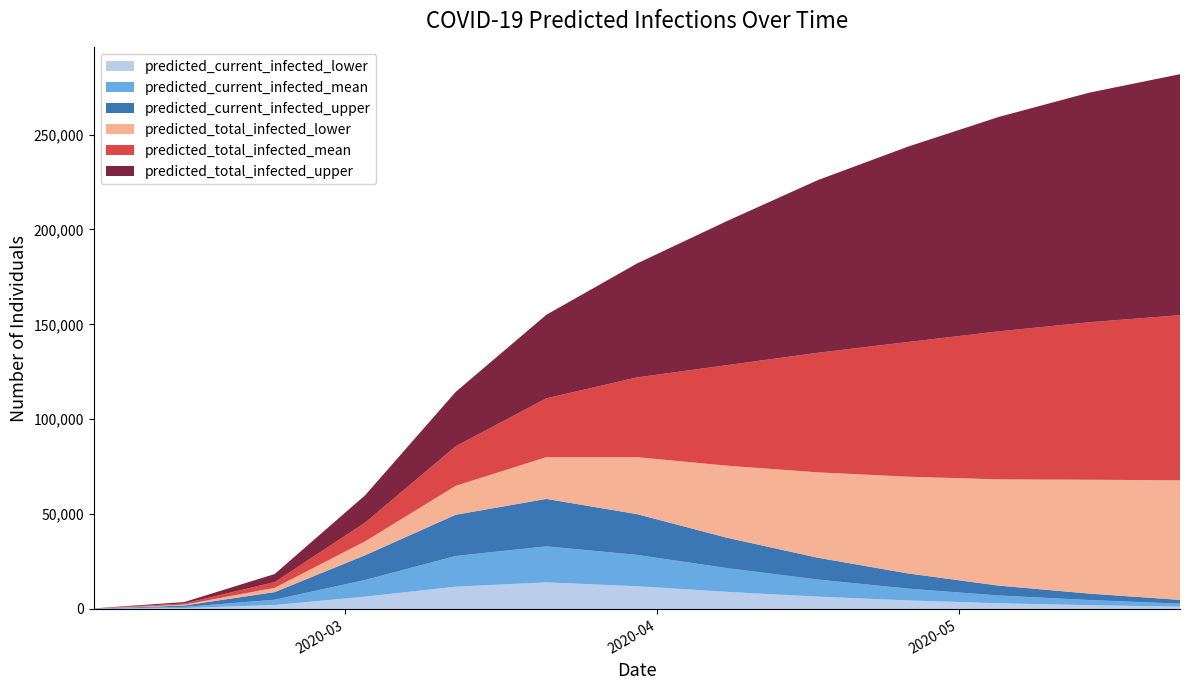

Reading left to right, transcribe all the data shown in this chart.

predicted_current_infected_lower: 2020-02-05=40	2020-02-14=471	2020-02-23=2088	2020-03-03=6496	2020-03-12=11761	2020-03-21=14000	2020-03-30=12000	2020-04-08=9000	2020-04-17=6500	2020-04-26=4500	2020-05-05=3000	2020-05-14=2000	2020-05-23=1200
predicted_current_infected_mean: 2020-02-05=52	2020-02-14=614	2020-02-23=2792	2020-03-03=8799	2020-03-12=16161	2020-03-21=19000	2020-03-30=16500	2020-04-08=12500	2020-04-17=9000	2020-04-26=6200	2020-05-05=4100	2020-05-14=2700	2020-05-23=1600
predicted_current_infected_upper: 2020-02-05=60	2020-02-14=732	2020-02-23=4028	2020-03-03=13057	2020-03-12=21733	2020-03-21=25000	2020-03-30=21500	2020-04-08=16000	2020-04-17=11500	2020-04-26=8000	2020-05-05=5200	2020-05-14=3400	2020-05-23=2000
predicted_total_infected_lower: 2020-02-05=40	2020-02-14=471	2020-02-23=2248	2020-03-03=7325	2020-03-12=15248	2020-03-21=22000	2020-03-30=30000	2020-04-08=38000	2020-04-17=45000	2020-04-26=51000	2020-05-05=56000	2020-05-14=60000	2020-05-23=63000
predicted_total_infected_mean: 2020-02-05=52	2020-02-14=614	2020-02-23=2999	2020-03-03=9884	2020-03-12=20843	2020-03-21=31000	2020-03-30=42000	2020-04-08=53000	2020-04-17=63000	2020-04-26=71000	2020-05-05=78000	2020-05-14=83000	2020-05-23=87000
predicted_total_infected_upper: 2020-02-05=60	2020-02-14=732	2020-02-23=4268	2020-03-03=14416	2020-03-12=28675	2020-03-21=44000	2020-03-30=60000	2020-04-08=76000	2020-04-17=91000	2020-04-26=103000	2020-05-05=113000	2020-05-14=121000	2020-05-23=127000